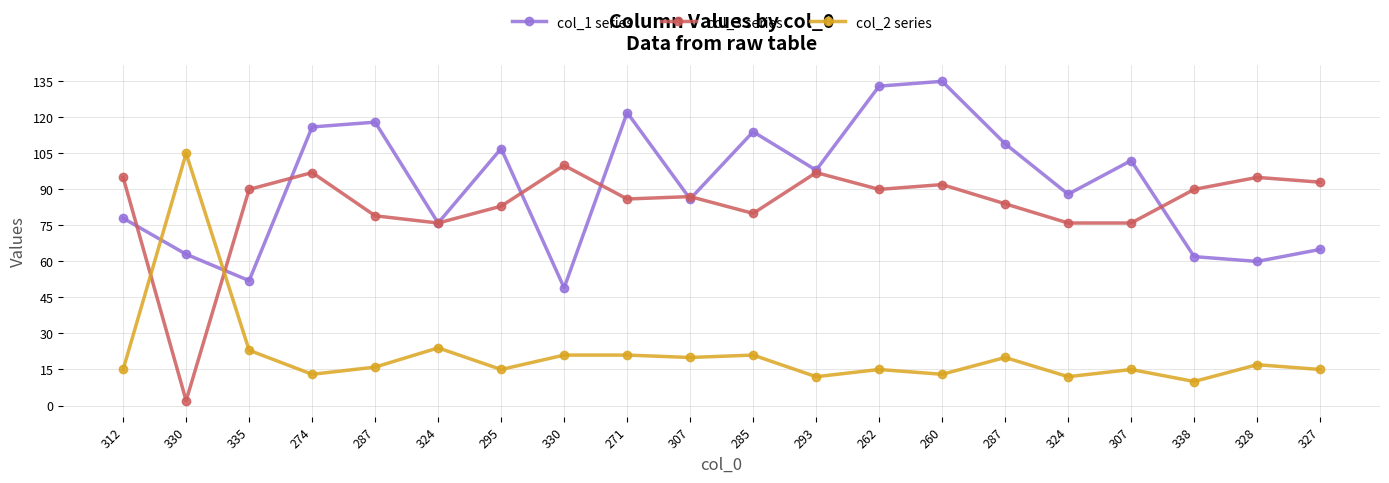

What are all the series names shown in the legend?

col_1 series, col_3 series, col_2 series